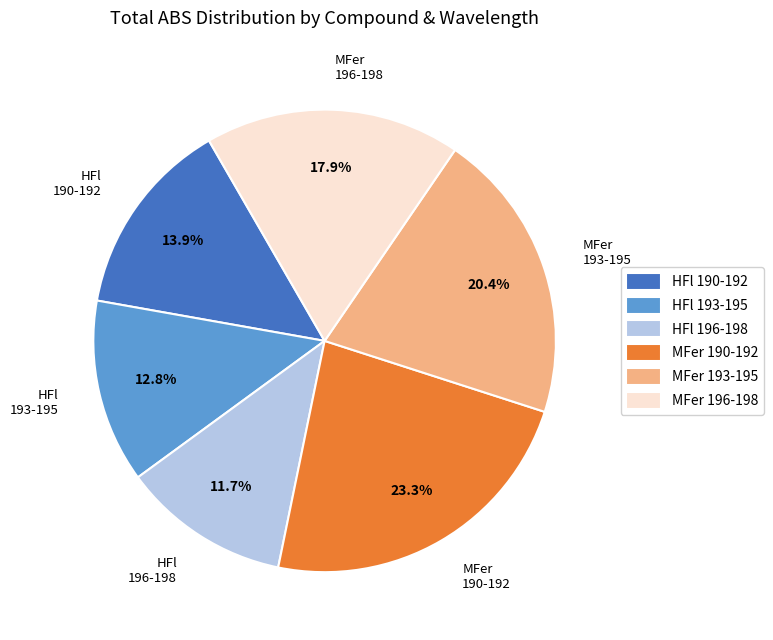

What portion of the pie excludes HFl 193-195?

87.2%